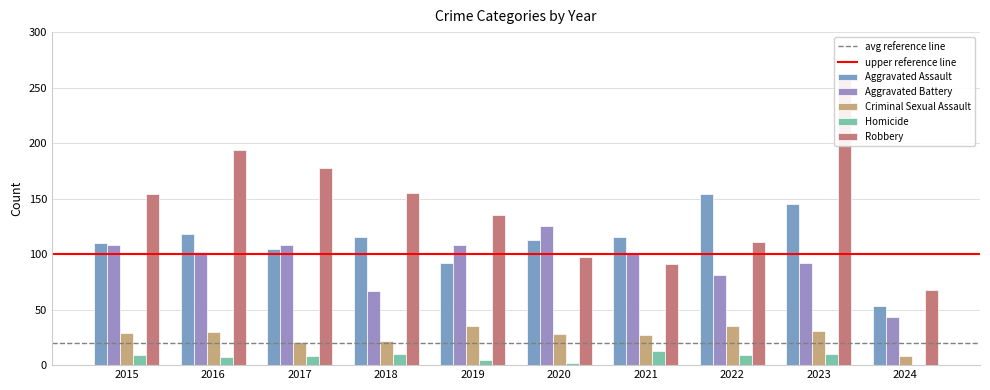

Rank the categories by Aggravated Battery value from lowest to highest.

2024, 2018, 2022, 2023, 2021, 2016, 2015, 2017, 2019, 2020